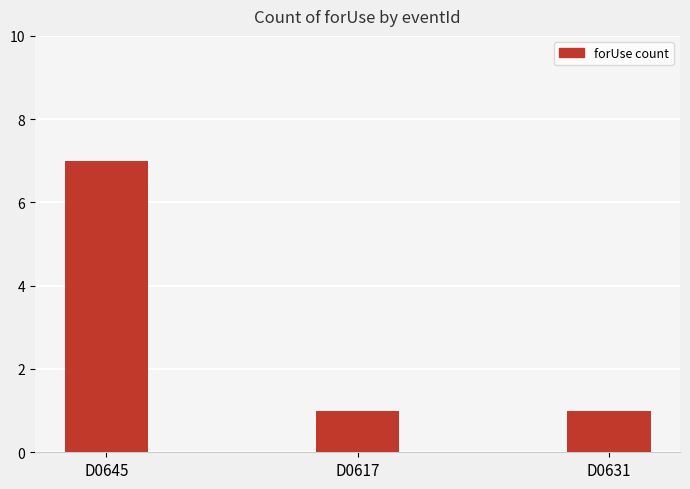

What is the greatest value displayed?

7